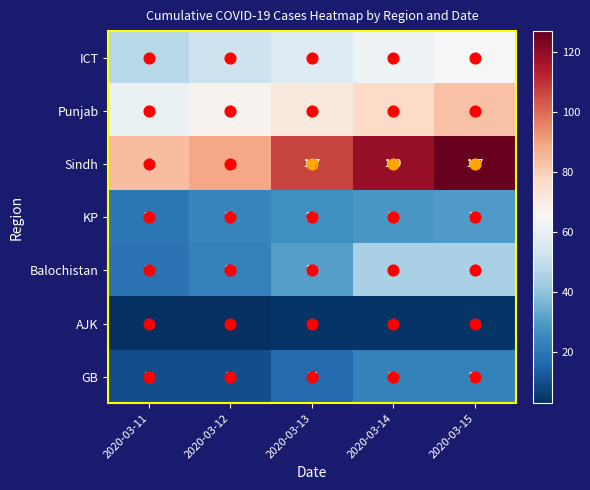

The ICT series shows 13 at 2020-03-11. True or false?

False